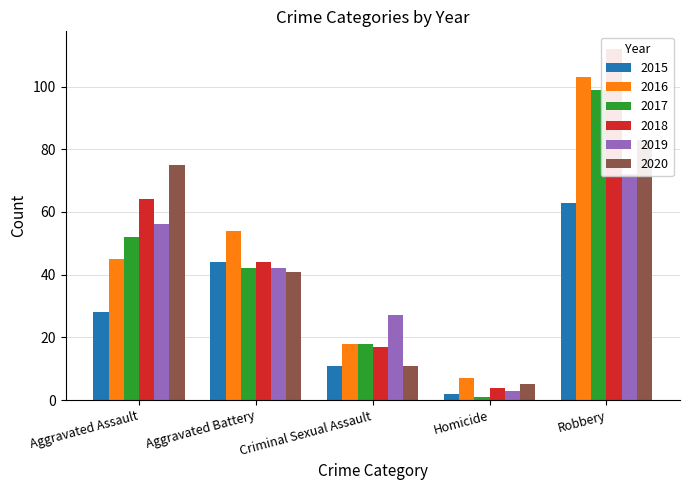

How many values in the 2016 series are below 45?

2